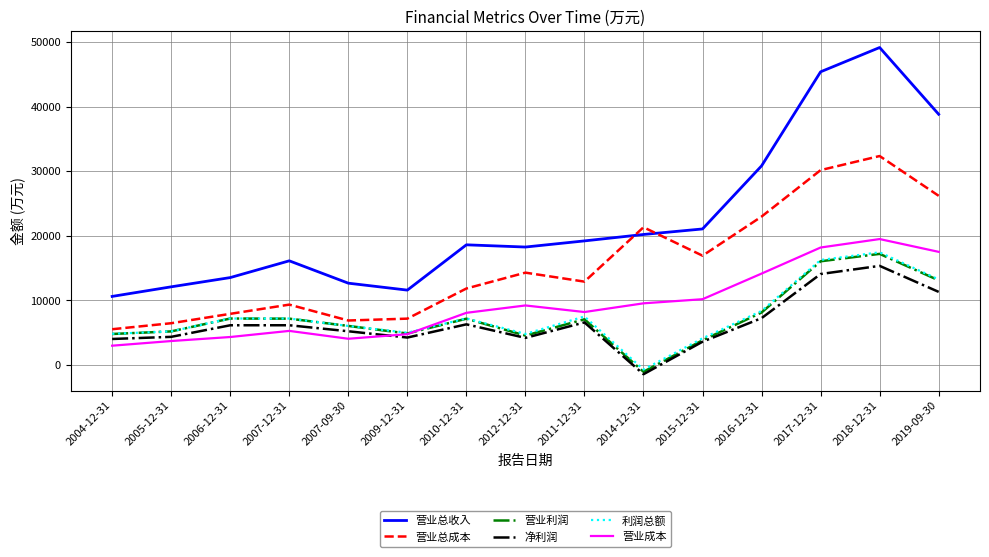

The value of 利润总额 at 2010-12-31 is 9394. True or false?

False